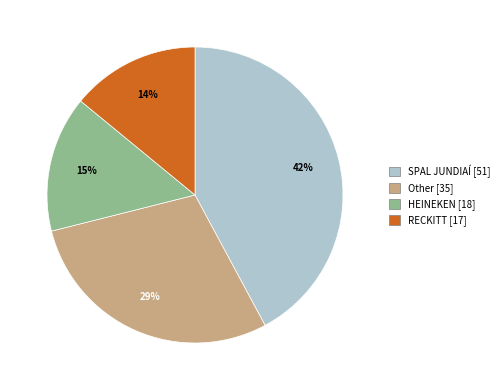

Which category has the smallest portion of the pie?

RECKITT